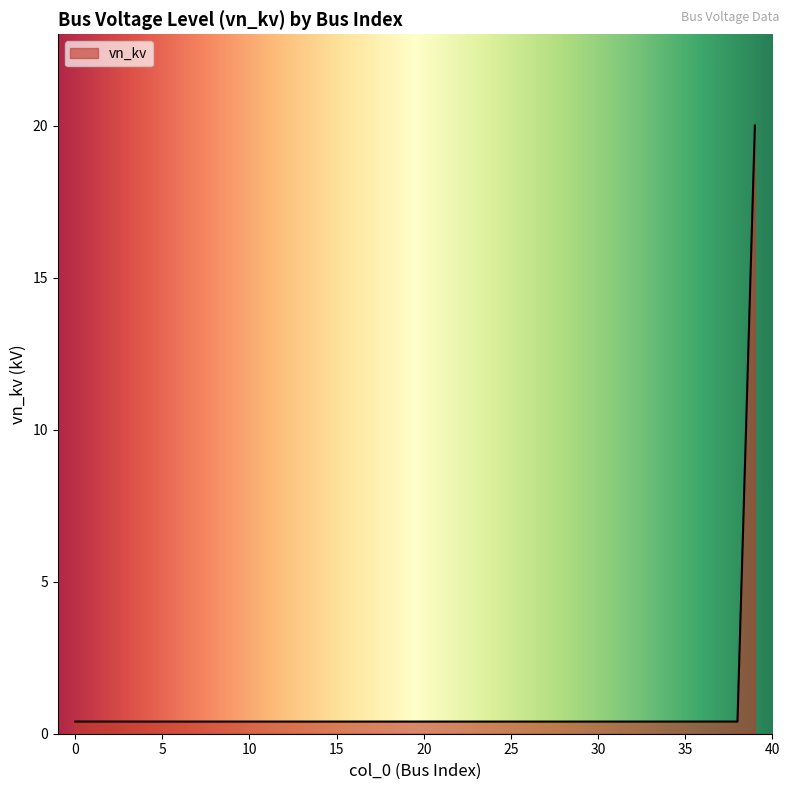

What is the difference between the maximum and minimum values?

19.6